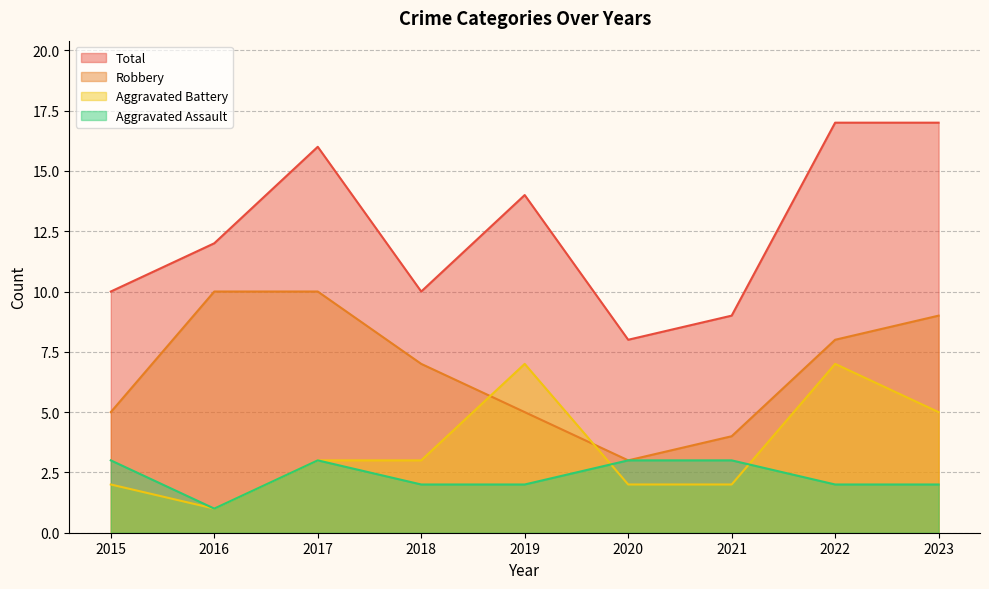

Reading left to right, what are all the values shown in this chart?

Aggravated Assault: 2015=3	2016=1	2017=3	2018=2	2019=2	2020=3	2021=3	2022=2	2023=2
Aggravated Battery: 2015=2	2016=1	2017=3	2018=3	2019=7	2020=2	2021=2	2022=7	2023=5
Robbery: 2015=5	2016=10	2017=10	2018=7	2019=5	2020=3	2021=4	2022=8	2023=9
Total: 2015=10	2016=12	2017=16	2018=10	2019=14	2020=8	2021=9	2022=17	2023=17